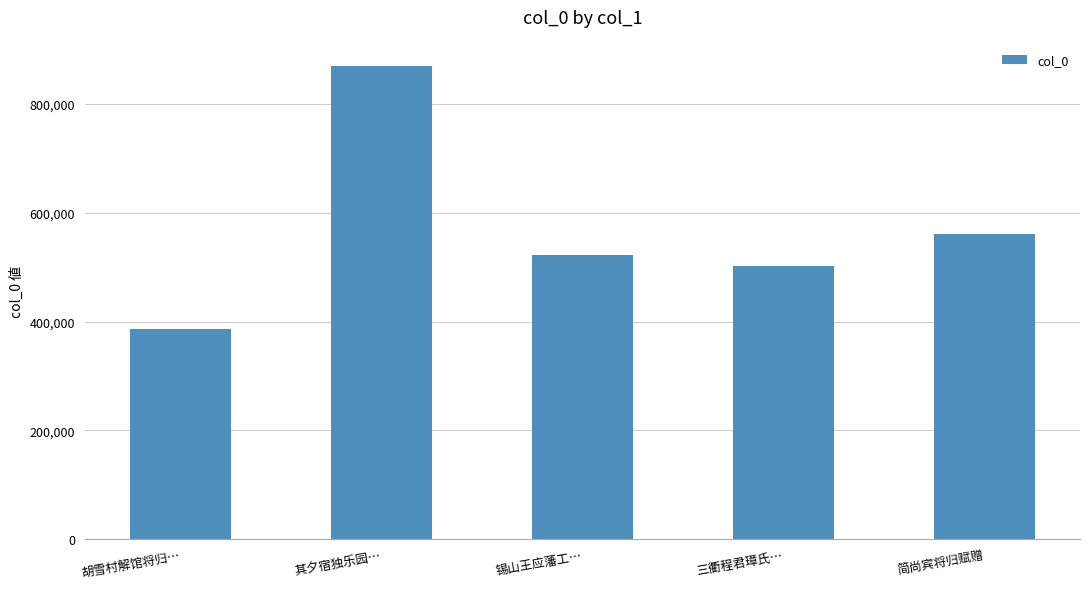

How many data points are less than 521749?

2